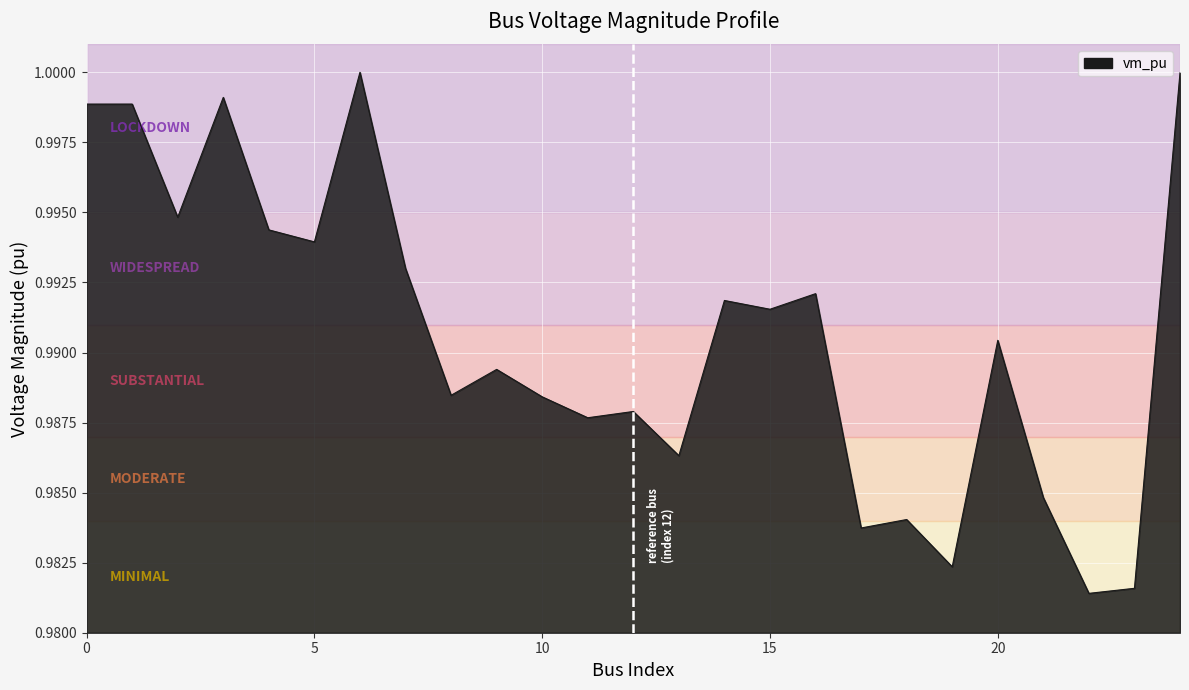

How many lines are shown in the chart?

1